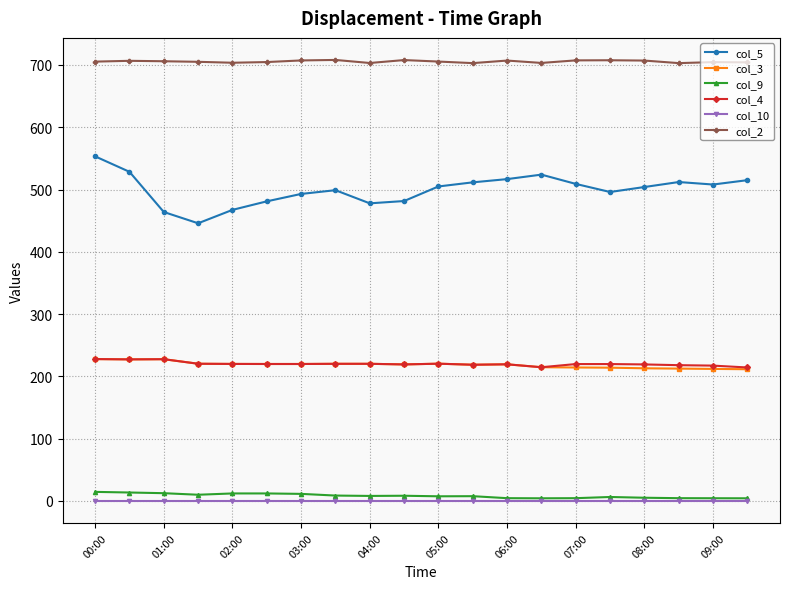

What is the value of the col_5 point at the 14th from the left?

523.9